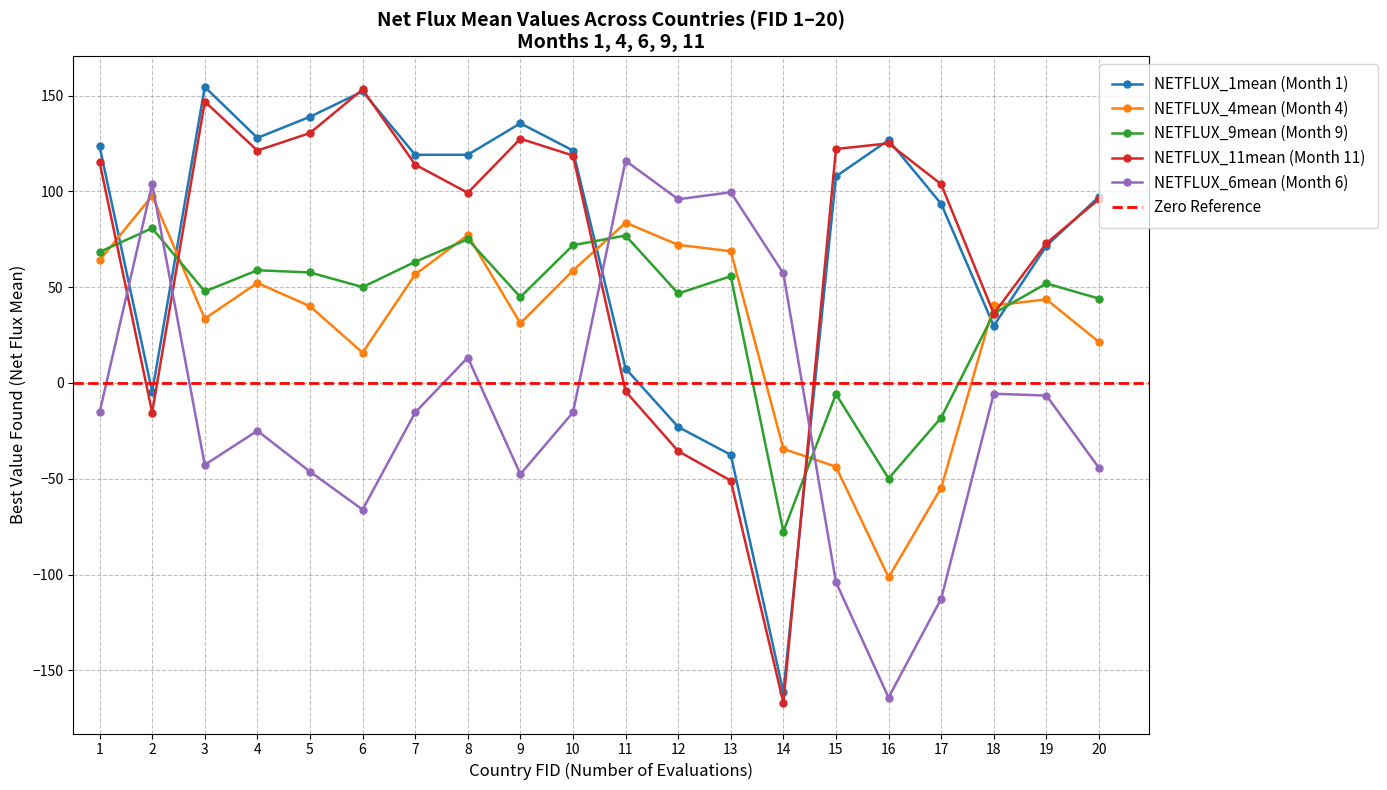

Is the value of NETFLUX_11mean at 2 greater than the value of NETFLUX_9mean at 10?

No